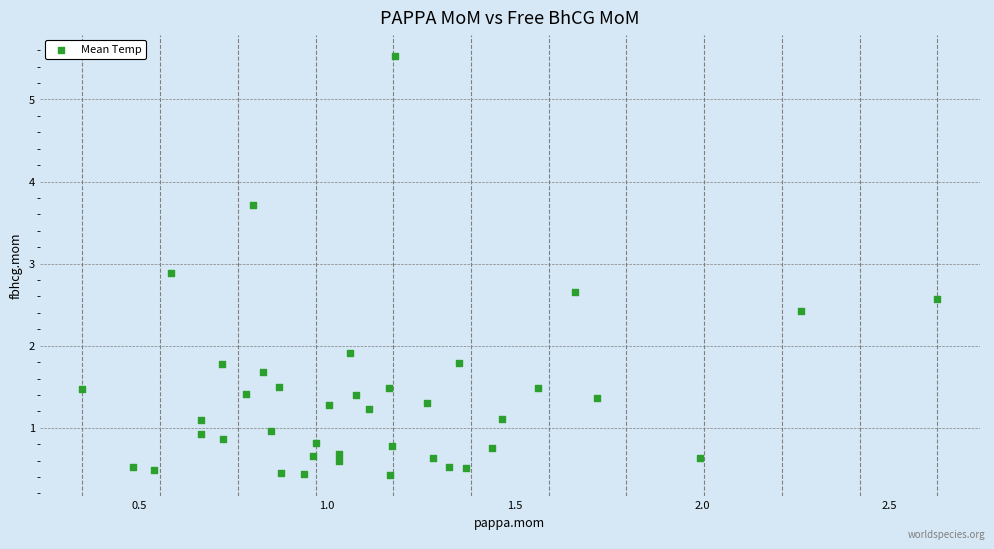

What is the range of X values (max minus min)?

2.3